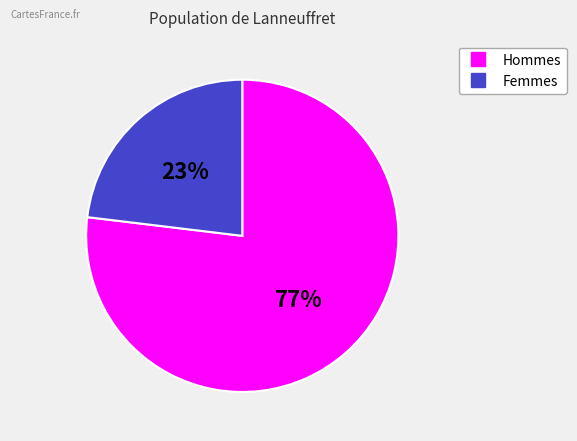

How many slices are in this pie chart?

2